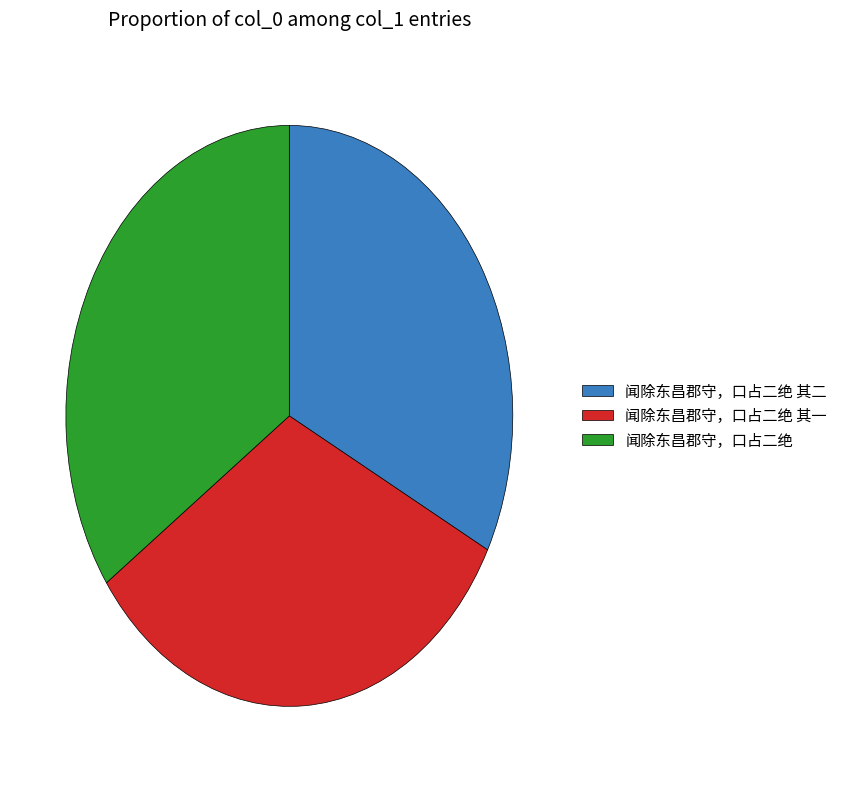

Approximately how many times larger is the value at 闻除东昌郡守，口占二绝 其一 compared to 闻除东昌郡守，口占二绝?

0.9